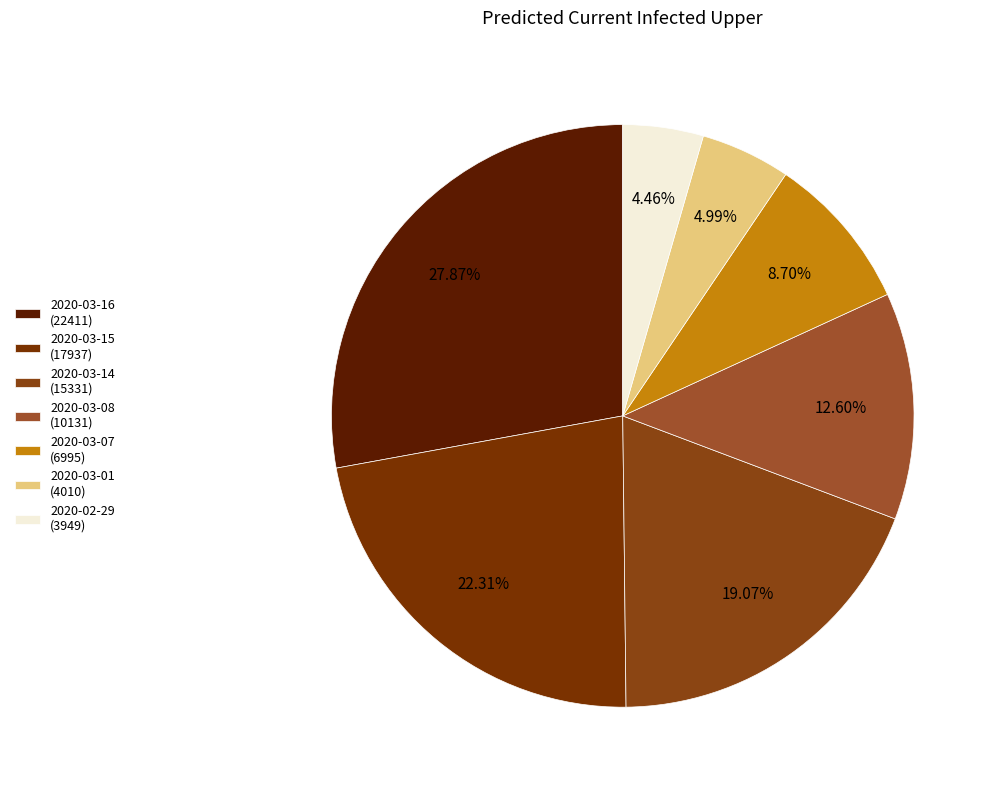

How many slices are in this pie chart?

7